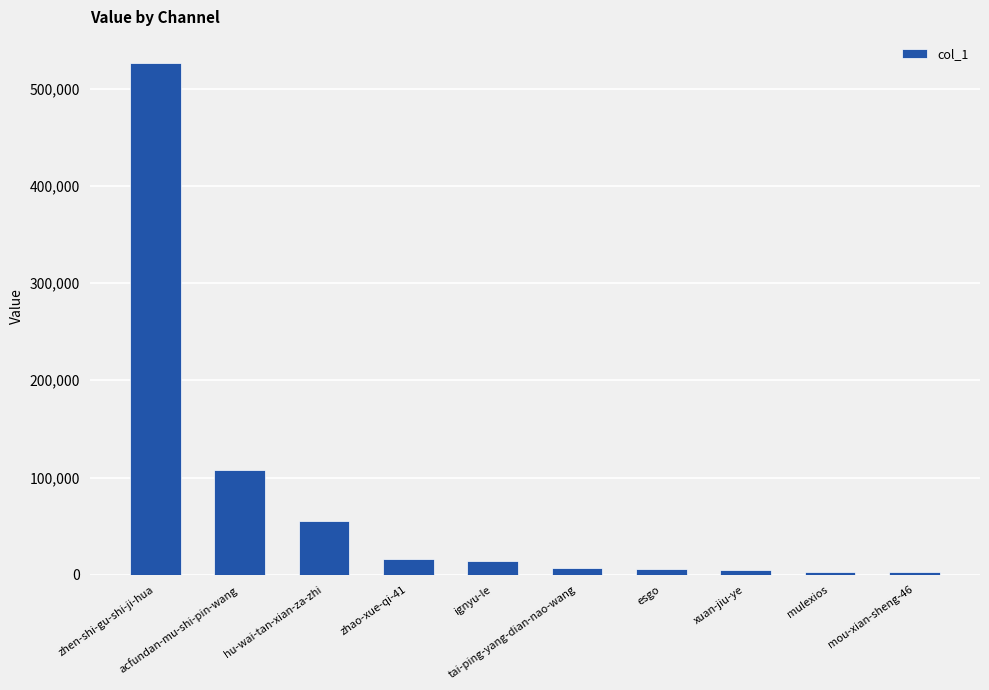

What is the difference between the second highest and minimum values?

105722